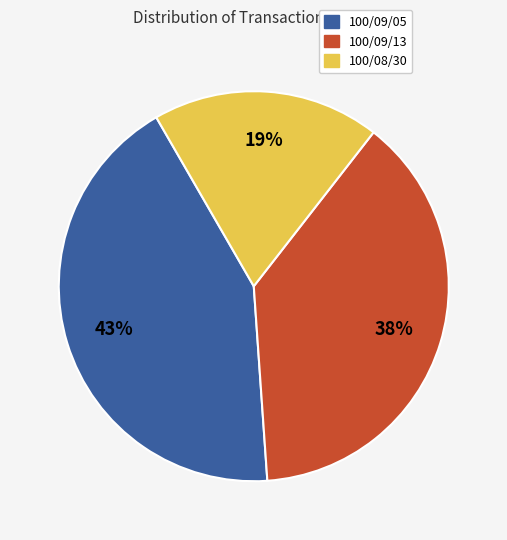

Which category has the biggest portion of the pie?

100/09/05